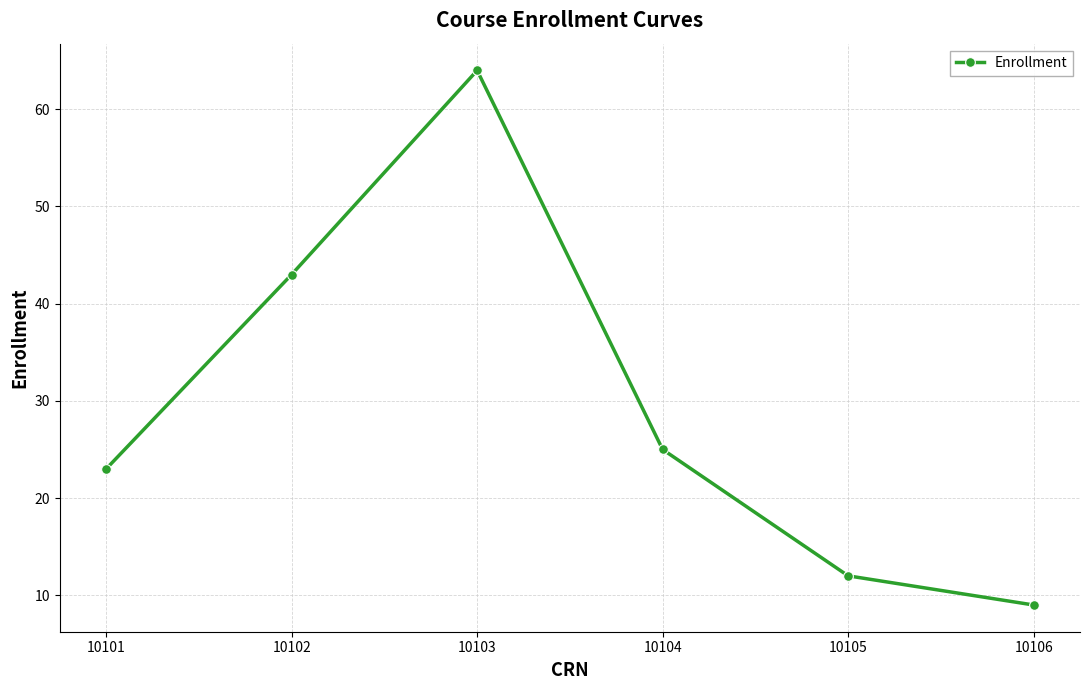

True or false: the data shows 9 at 10106.

True